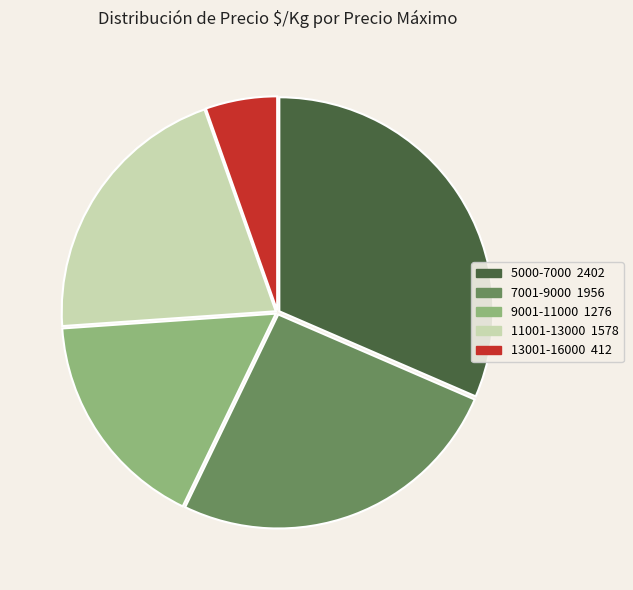

Is there any slice that represents more than half of the pie?

No